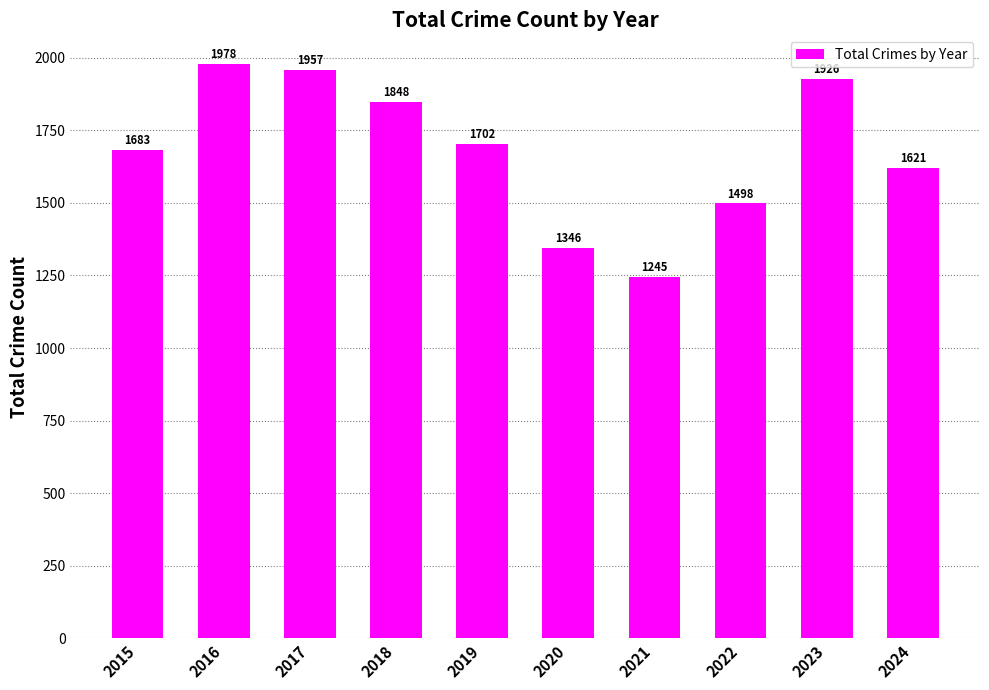

List the labels in order of value, largest first.

2016, 2017, 2023, 2018, 2019, 2015, 2024, 2022, 2020, 2021